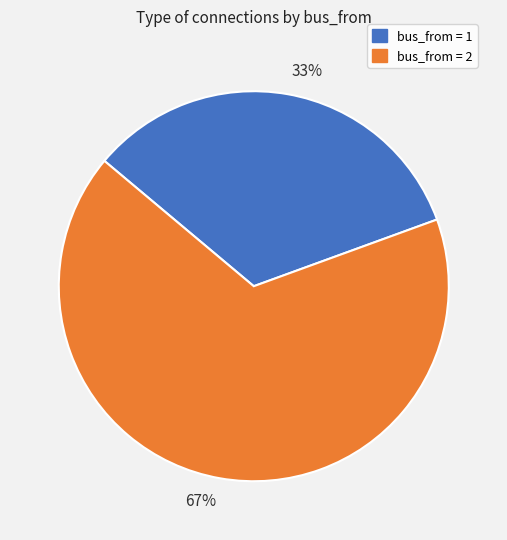

Is the sum of 33% and 67% greater than half?

Yes